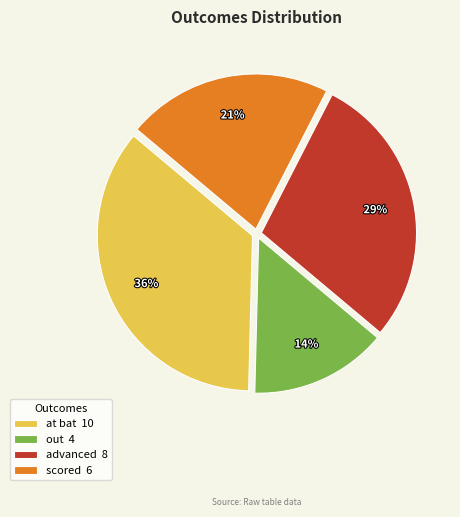

Does any single category account for the majority?

No